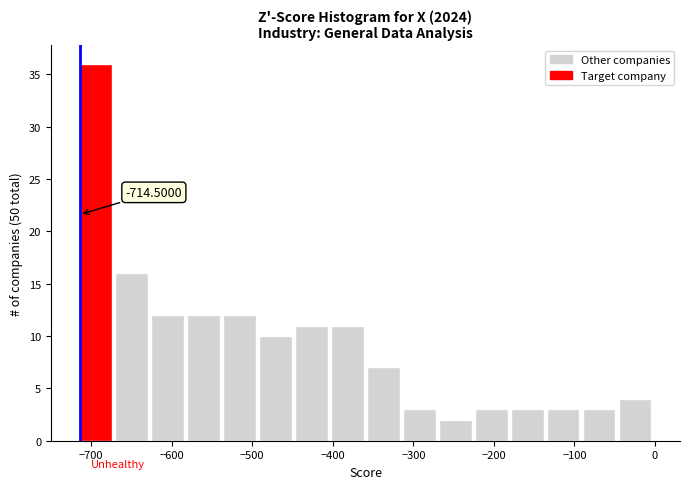

Which range on the x-axis has the tallest bar?

-710 to -670